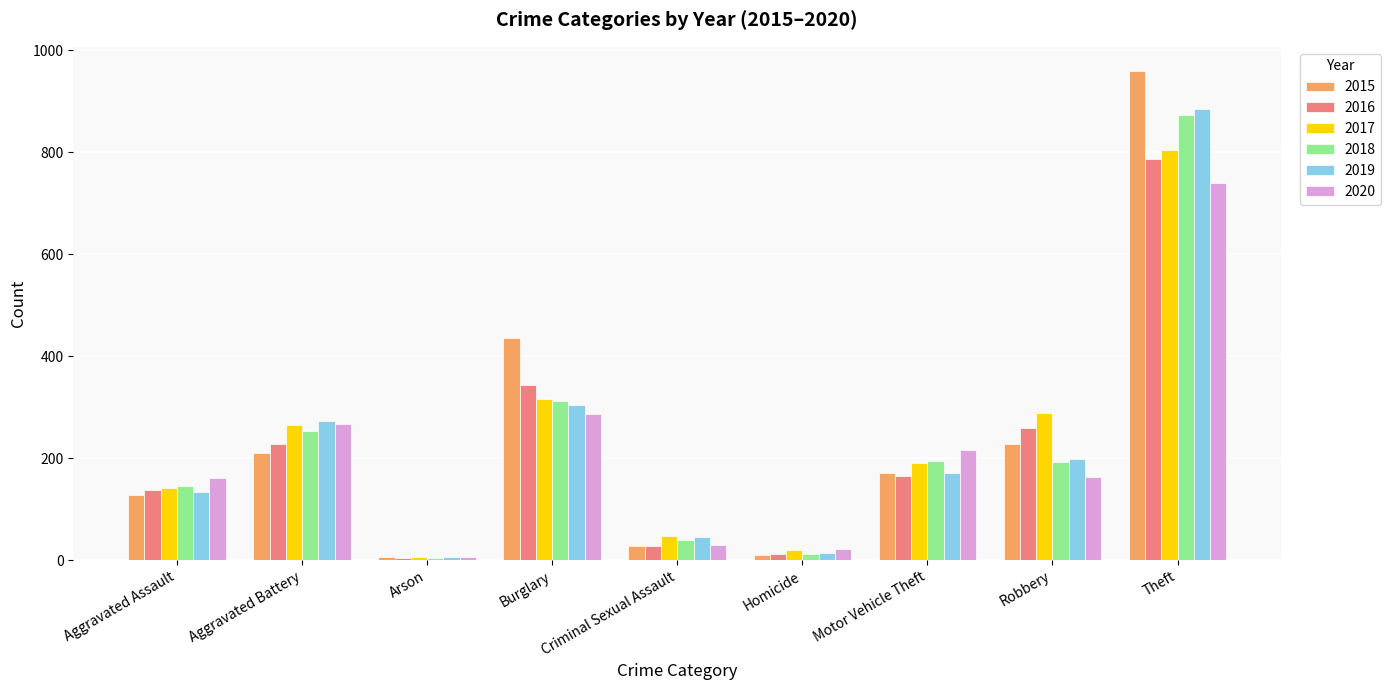

True or false: 2019 has a value of 272 at Theft.

False